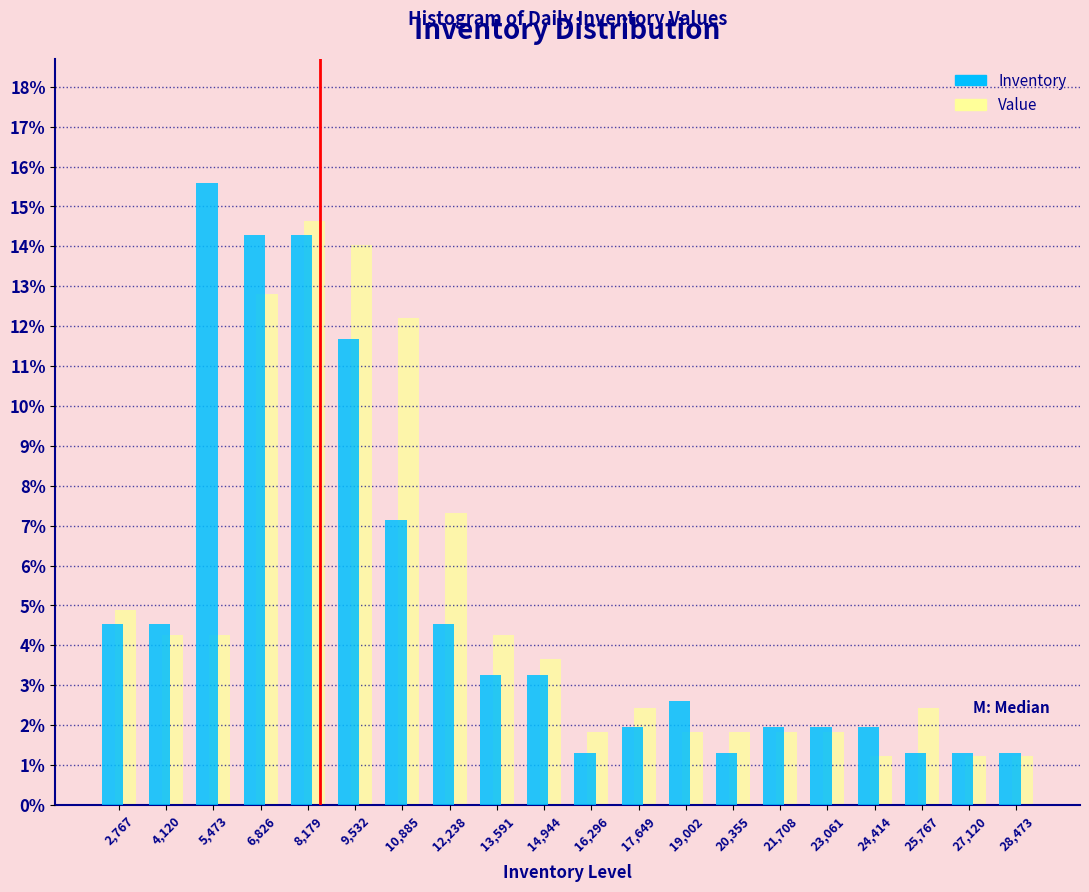

What is the height of the Inventory bar covering 23800 to 25000 on the x-axis? Neither the bar edges nor the heights are printed on the chart, so give them approximately, as read against the axes.

1.9